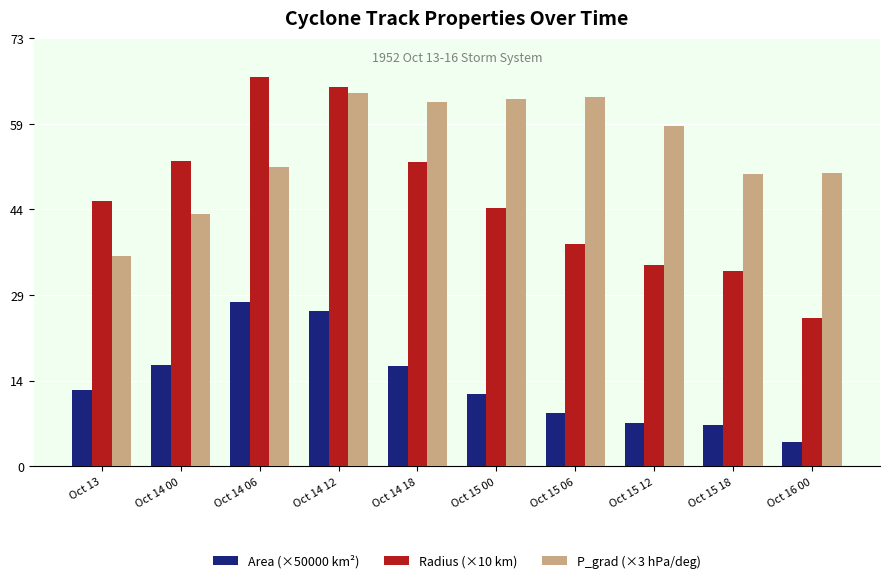

Which series changed the most between Oct 14 06 and Oct 15 12?

Radius (×10 km)